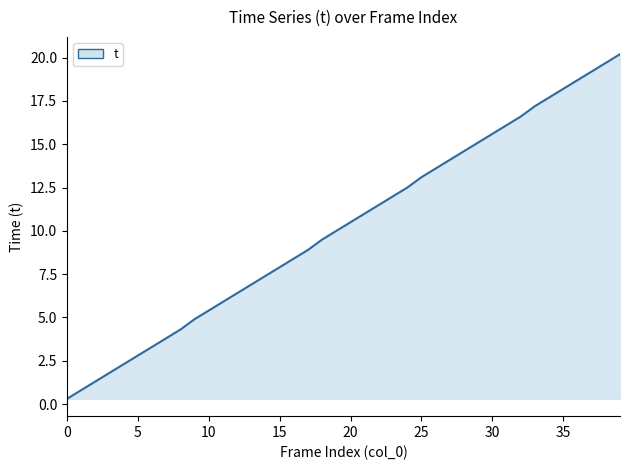

What is the minimum value shown in the chart?

0.3